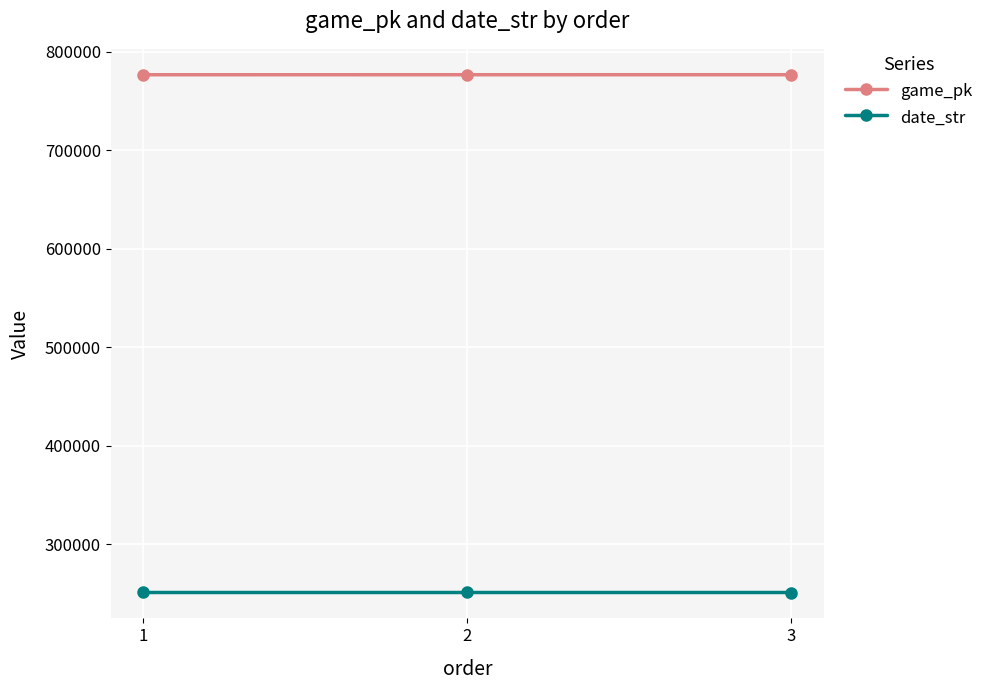

What is the sum of the date_str values at 1 and 2?

501813